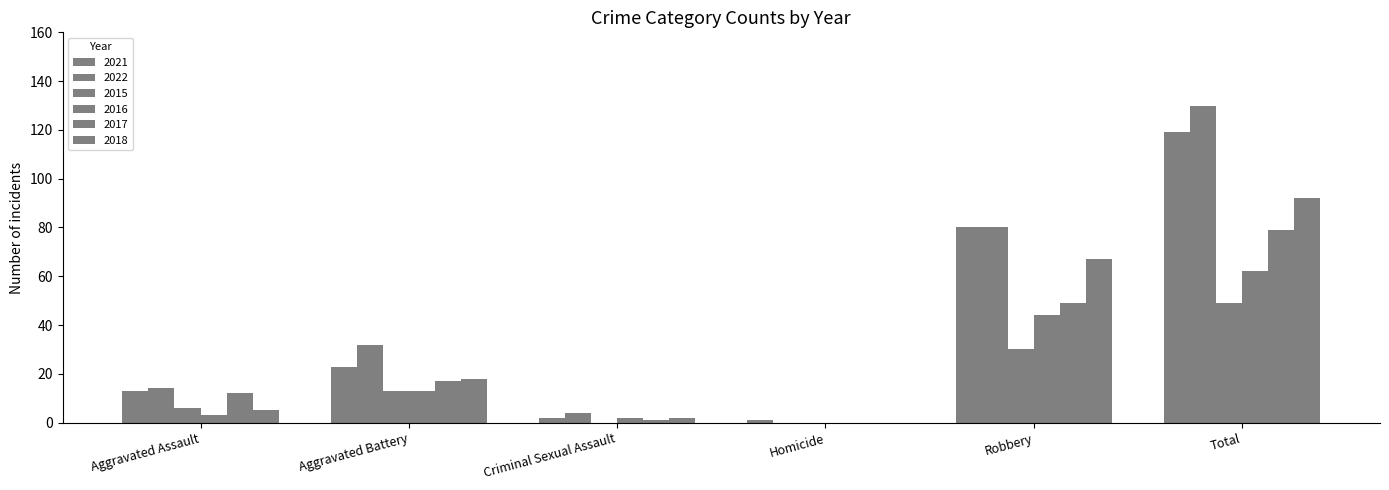

Where does the 2016 series first go above 13?

Robbery